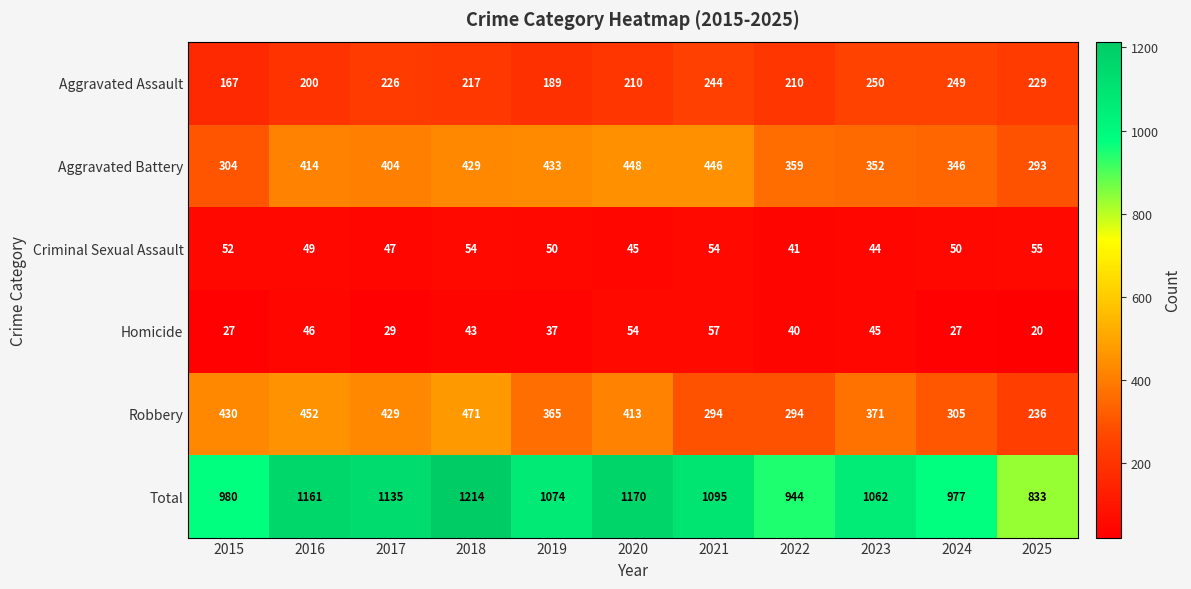

What is the spread (max minus min) of values at 2023?

1018